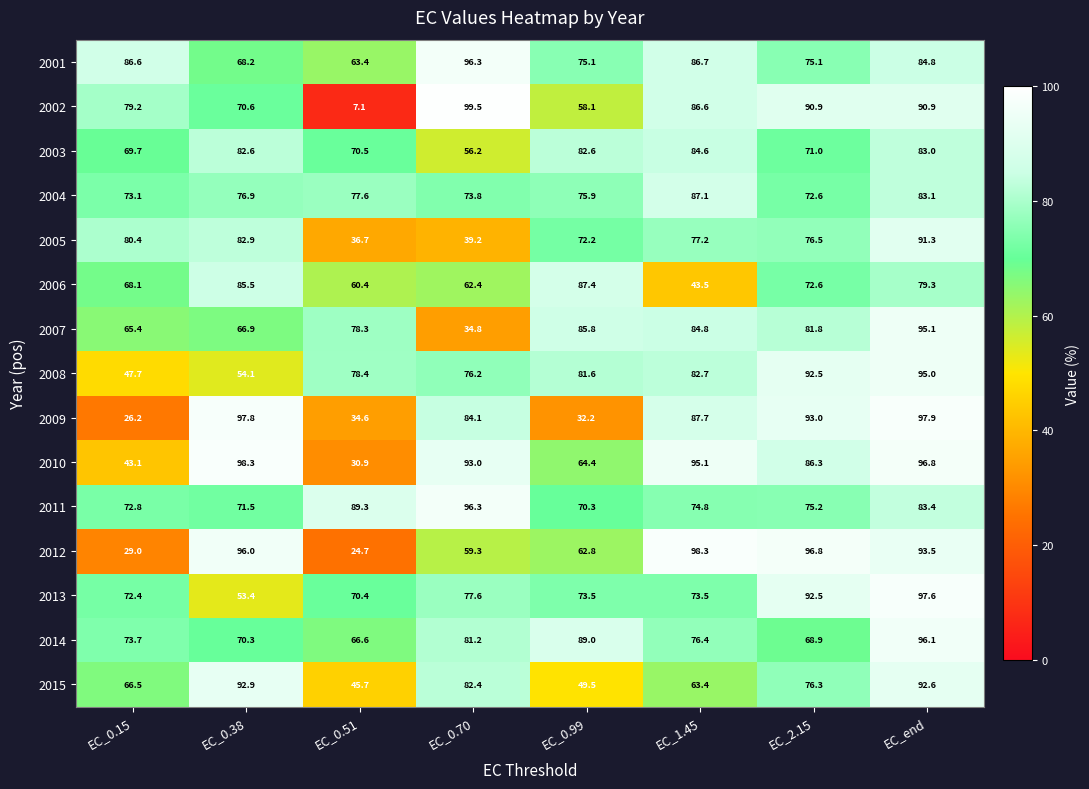

Between EC_0.15 and EC_0.38, which series saw the biggest shift?

2009